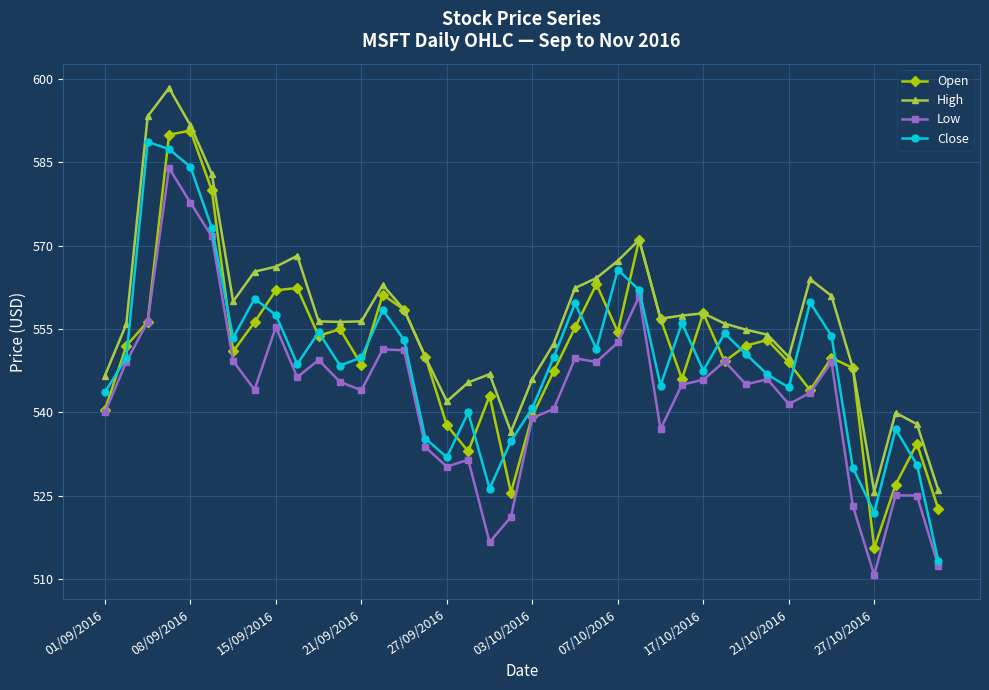

At how many categories does at least one series exceed 518?

40